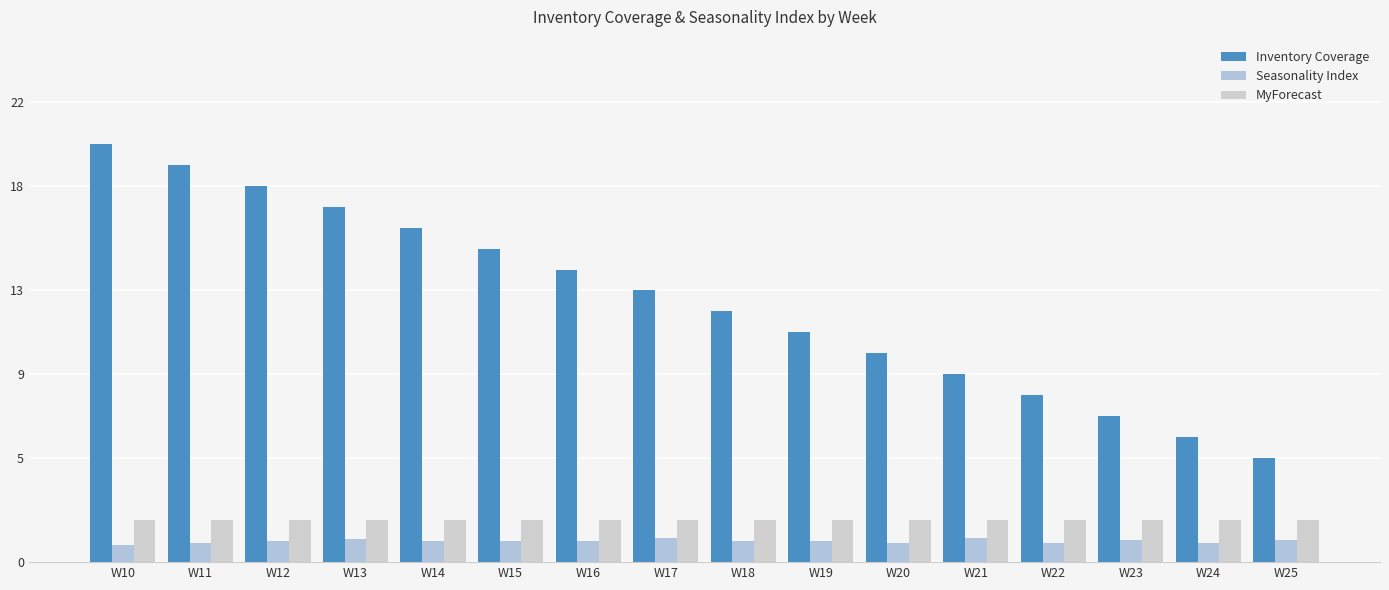

What is the sum of the MyForecast values at W10 and W15?

4.0